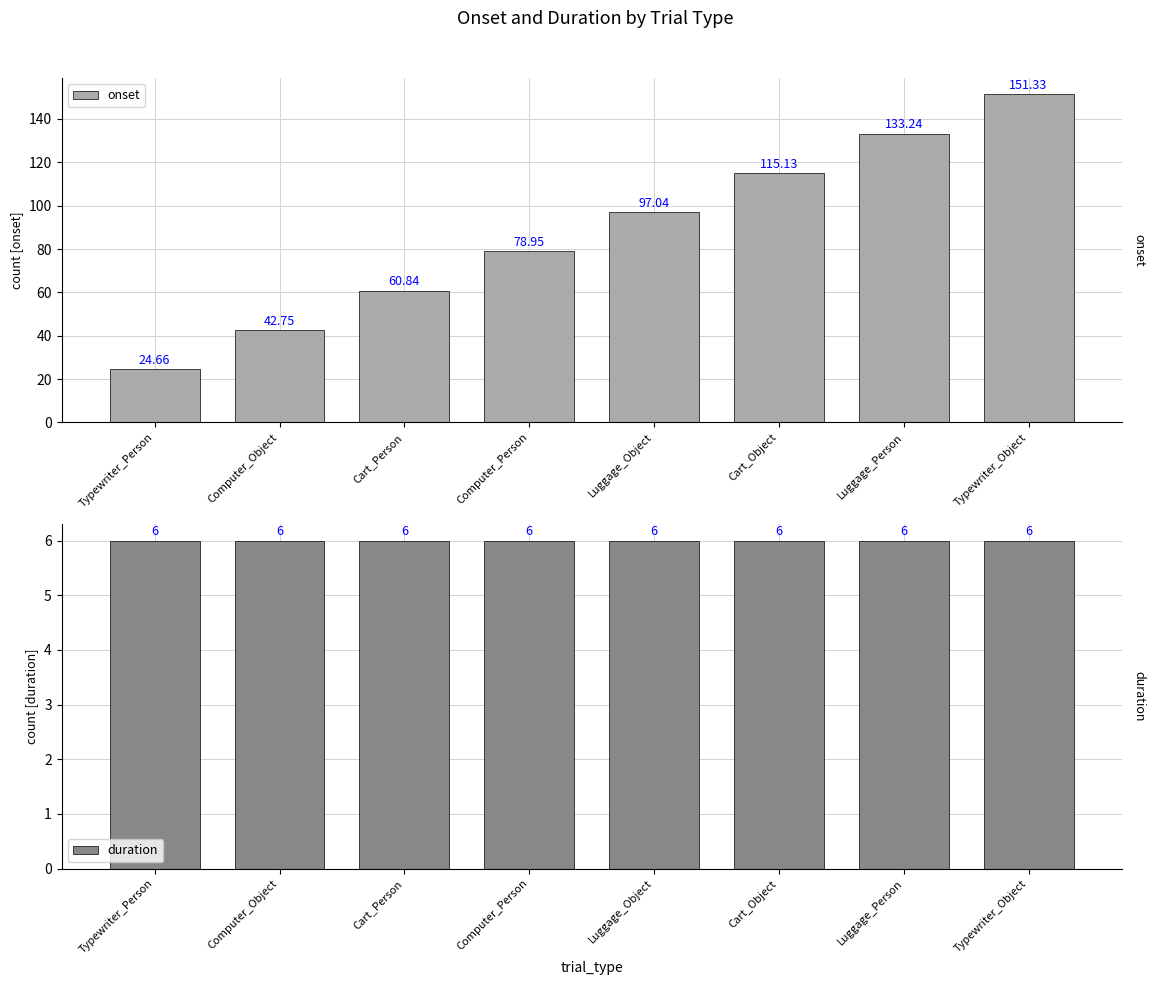

The value of duration at Computer_Person is 8.9. True or false?

False